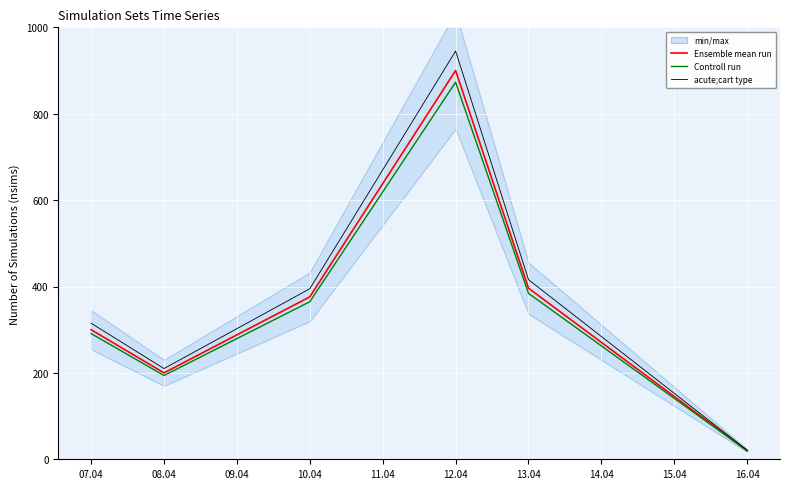

List the series in order of their peak value, highest first.

acute;cart type, Ensemble mean run, Controll run